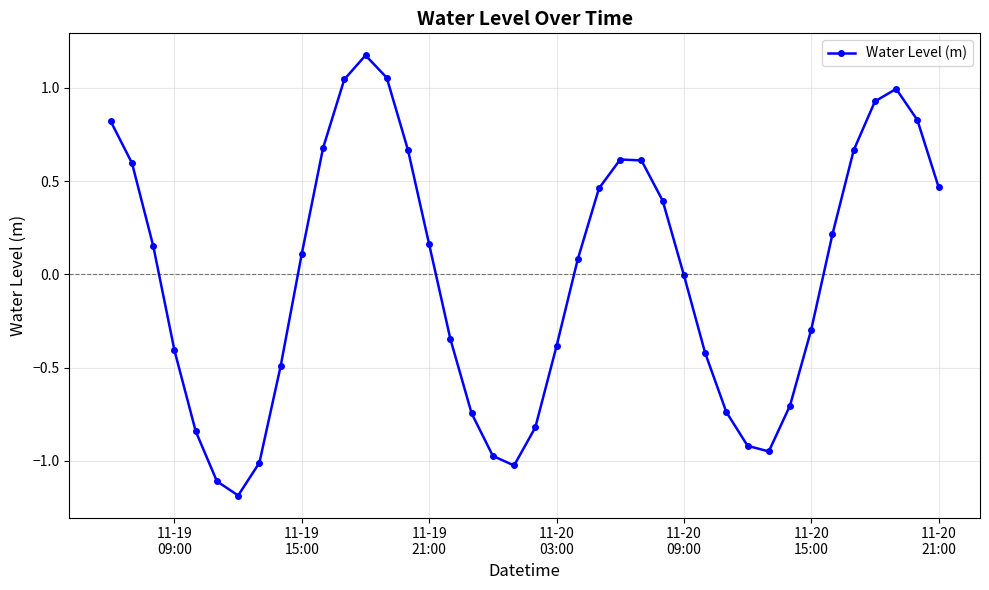

How many lines are shown in the chart?

1